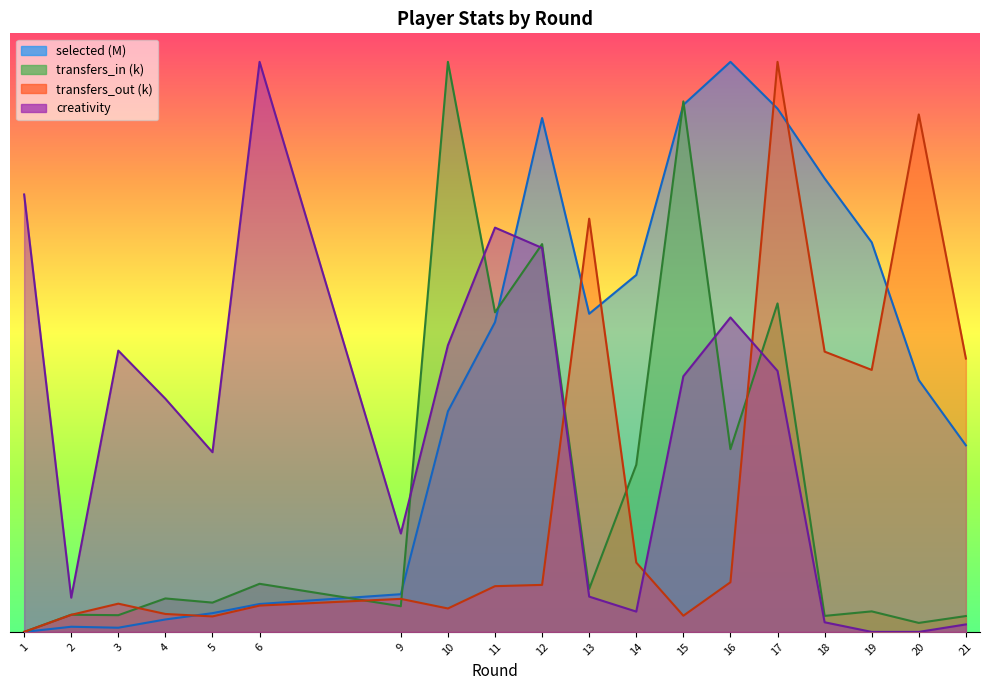

Between 10 and 3, which is larger?

10